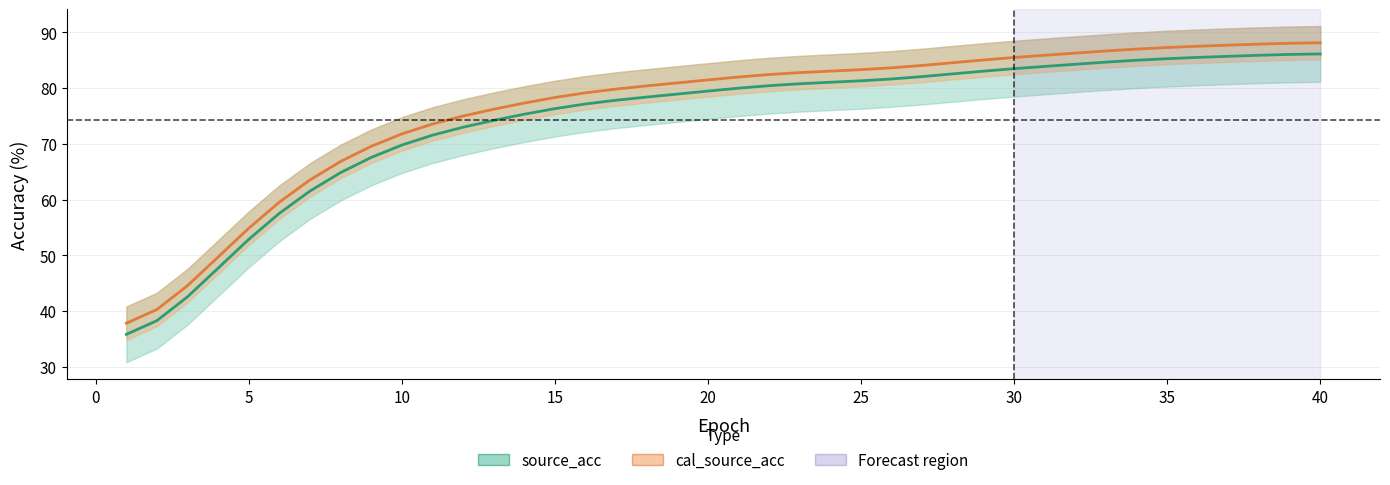

What is the spread (max minus min) of values at 39?

2.0